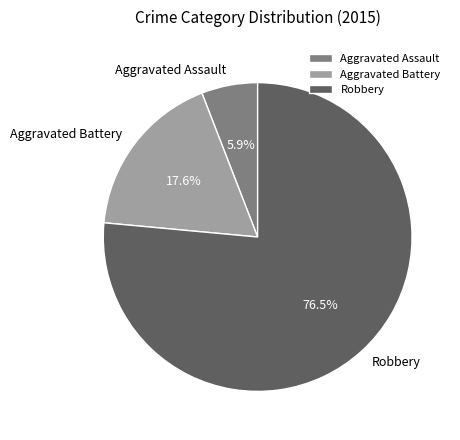

Which has a higher value, Aggravated Battery or Robbery?

Robbery